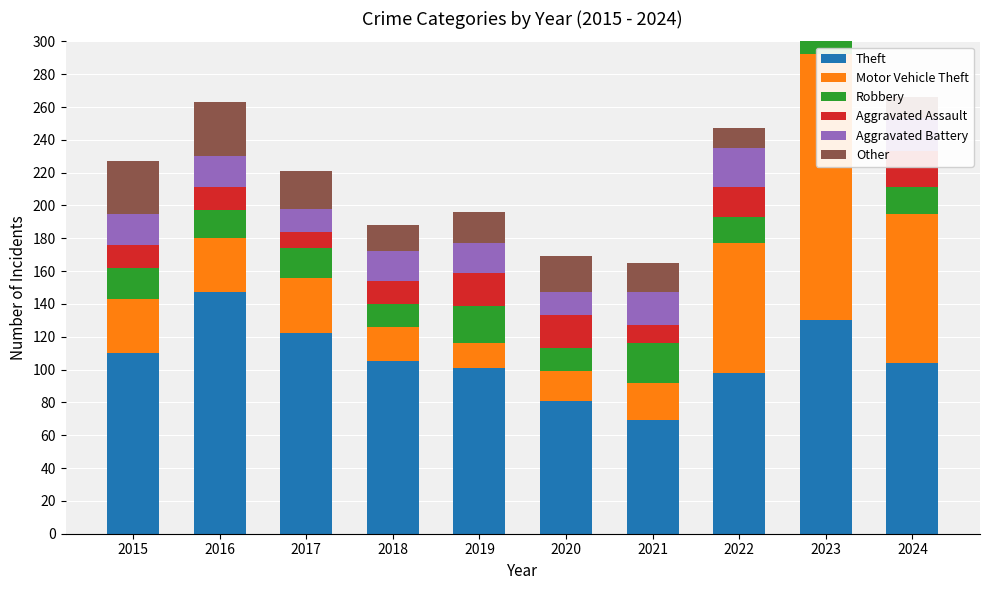

Reading right to left, list all the values displayed in this chart.

Theft: 104	130	98	69	81	101	105	122	147	110
Motor Vehicle Theft: 91	162	79	23	18	15	21	34	33	33
Robbery: 16	30	16	24	14	23	14	18	17	19
Aggravated Assault: 22	21	18	11	20	20	14	10	14	14
Aggravated Battery: 20	21	24	20	14	18	18	14	19	19
Other: 13	5	12	18	22	19	16	23	33	32